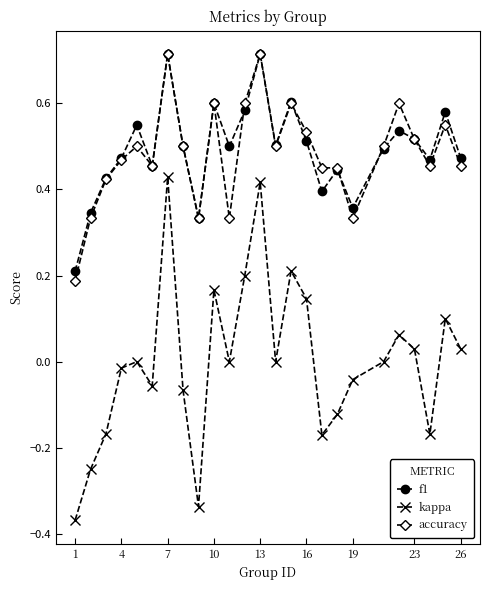

True or false: kappa has more than 1 interior local peaks.

True